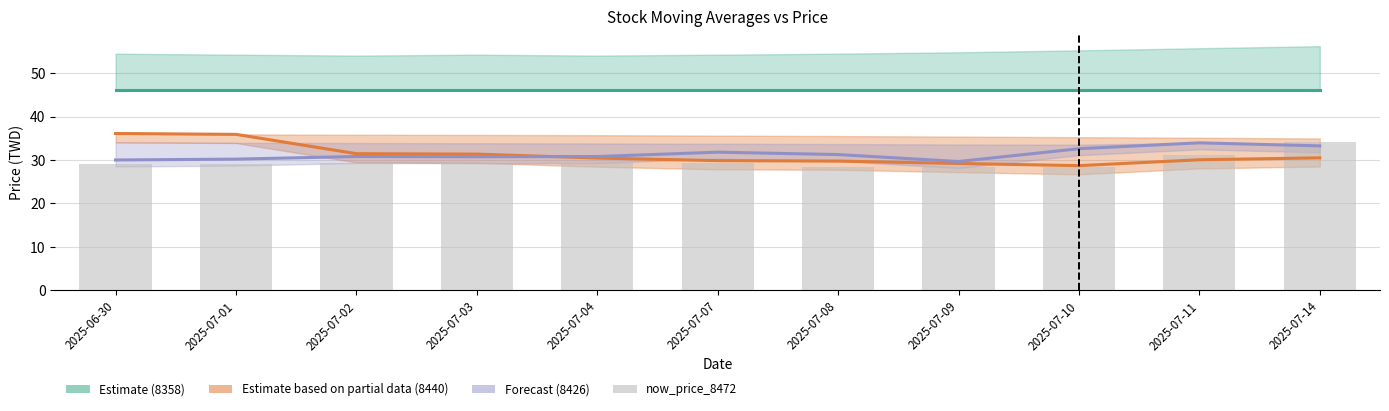

Count the number of categories in the chart.

11